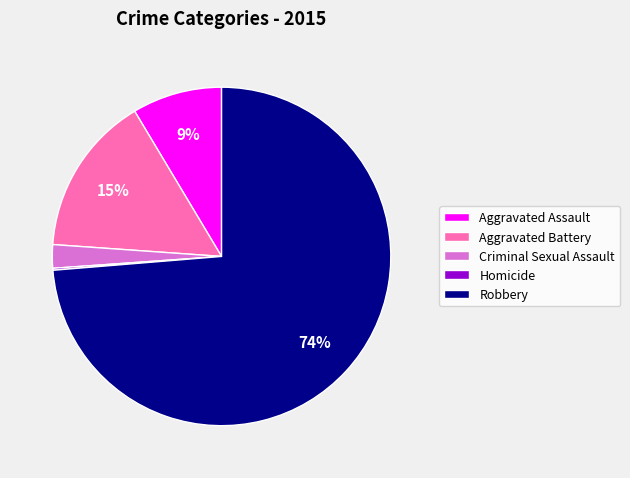

Is there any slice that represents more than half of the pie?

Yes